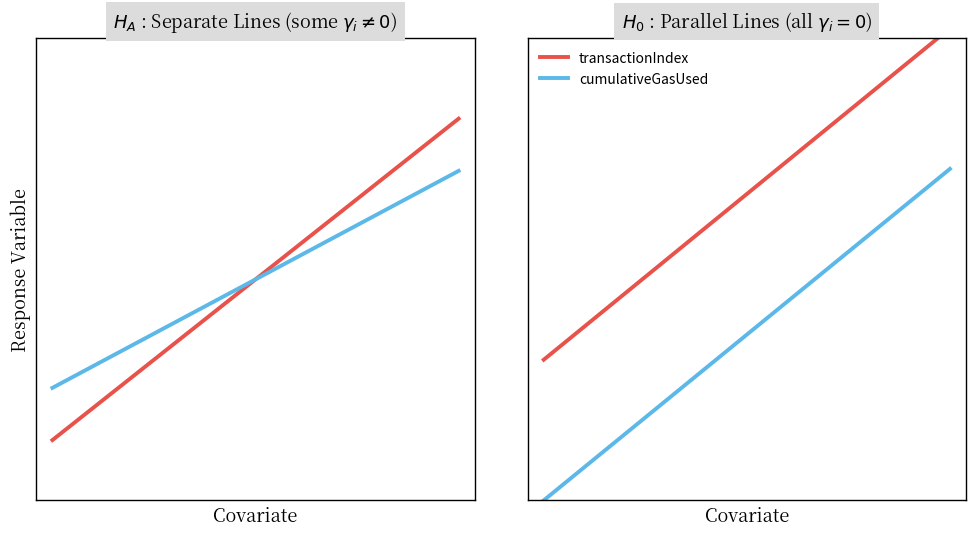

The value of cumulativeGasUsed at 0 is -0.1. True or false?

True